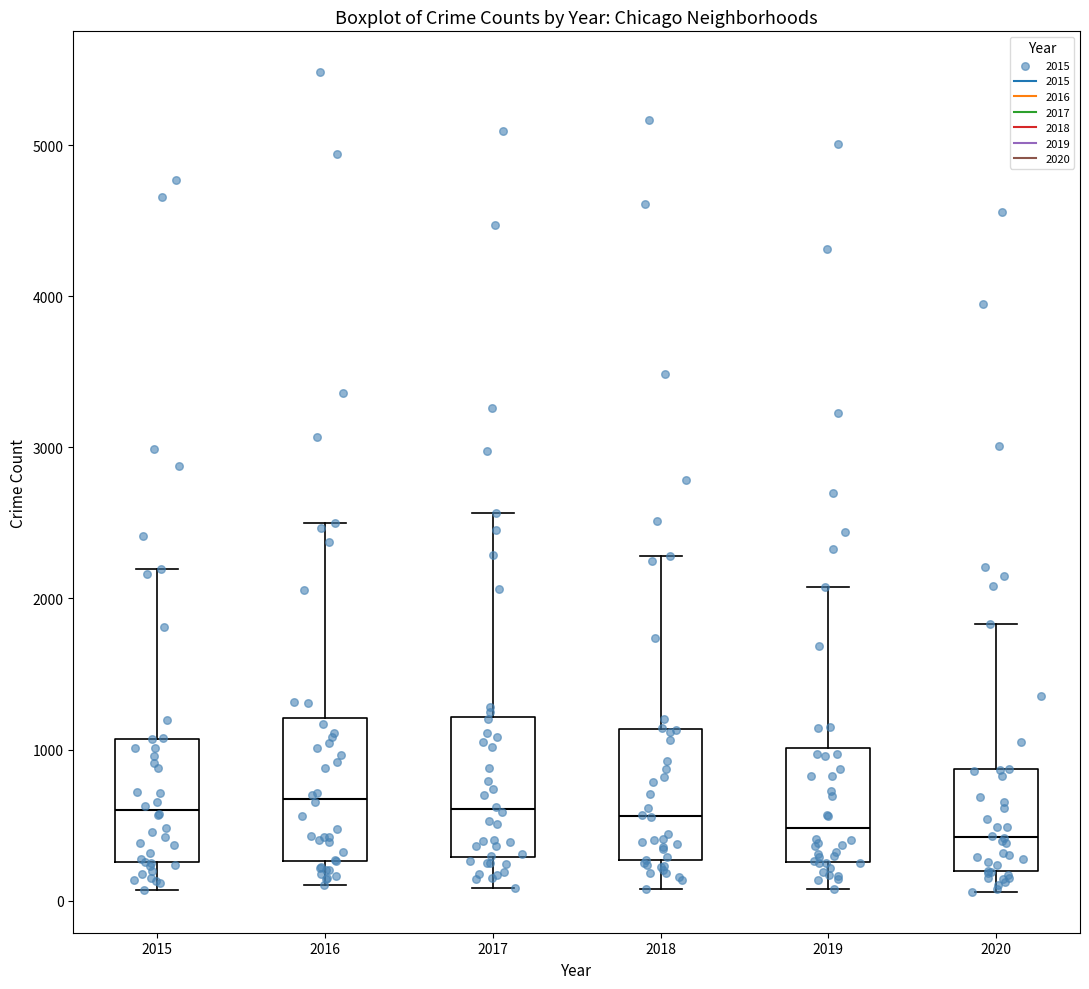

Reading left to right, read every box against the y-axis: the position of its median line, the range the box covers, and the ends of its whiskers. The values are not printed on the chart, so give them approximately, as read against the axis.

2015: median 600, box 300 to 1100, whiskers 100 to 2200
2016: median 700, box 300 to 1200, whiskers 100 to 2500
2017: median 600, box 300 to 1200, whiskers 100 to 2600
2018: median 600, box 300 to 1100, whiskers 100 to 2300
2019: median 500, box 300 to 1000, whiskers 100 to 2100
2020: median 400, box 200 to 900, whiskers 100 to 1800